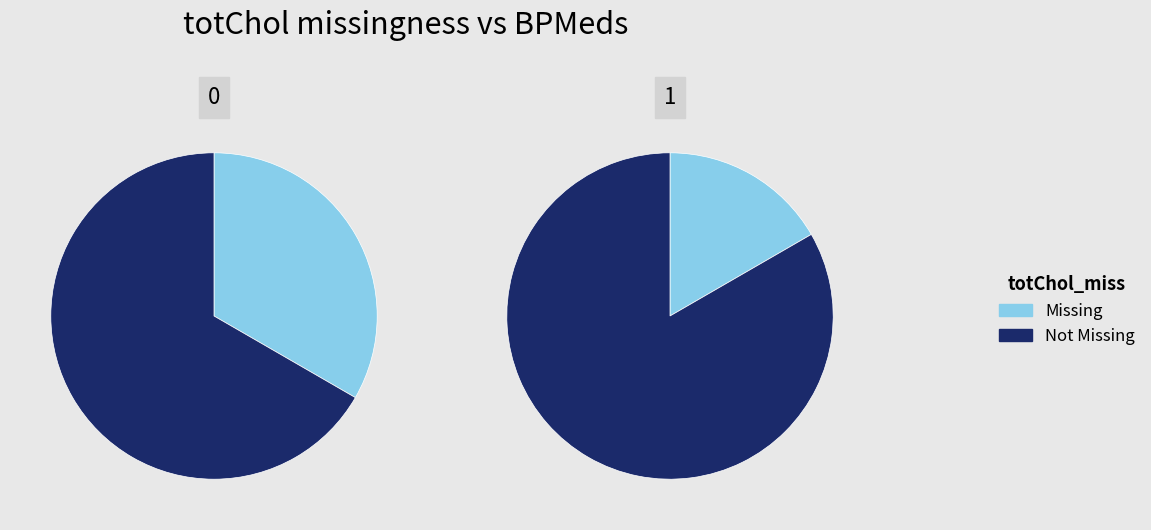

How many slices are in this pie chart?

2